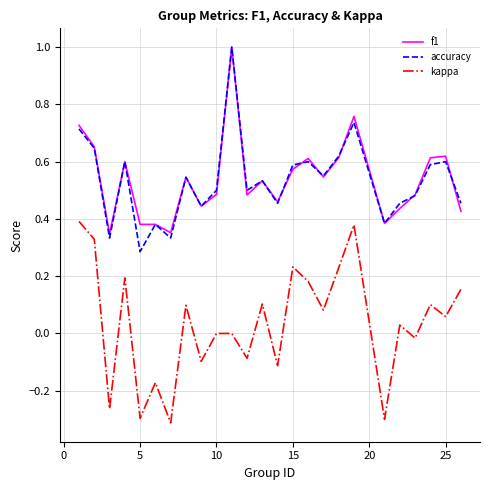

What is the maximum value shown in the chart?

1.0